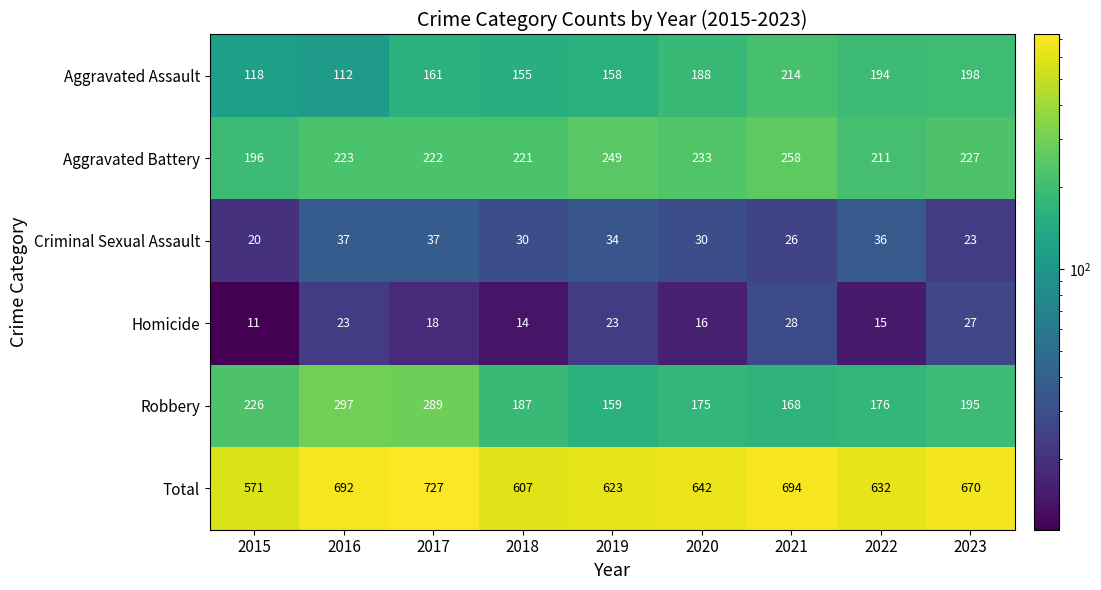

Which category has the lowest value across all series?

2015